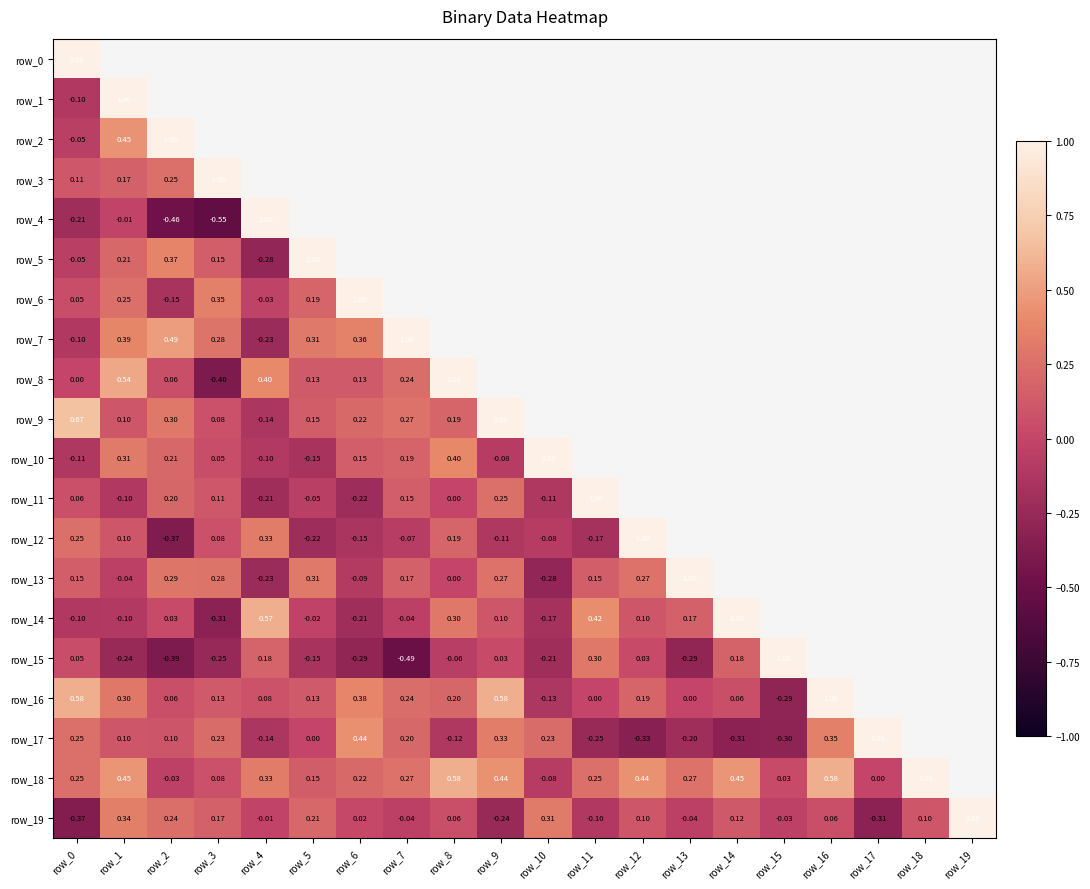

Is the value of row_7 at row_3 greater than the value of row_19 at row_11?

Yes